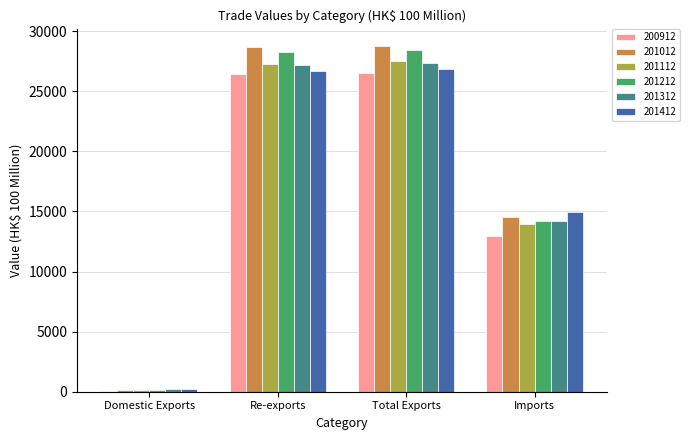

Which series changed the most between Re-exports and Imports?

201012